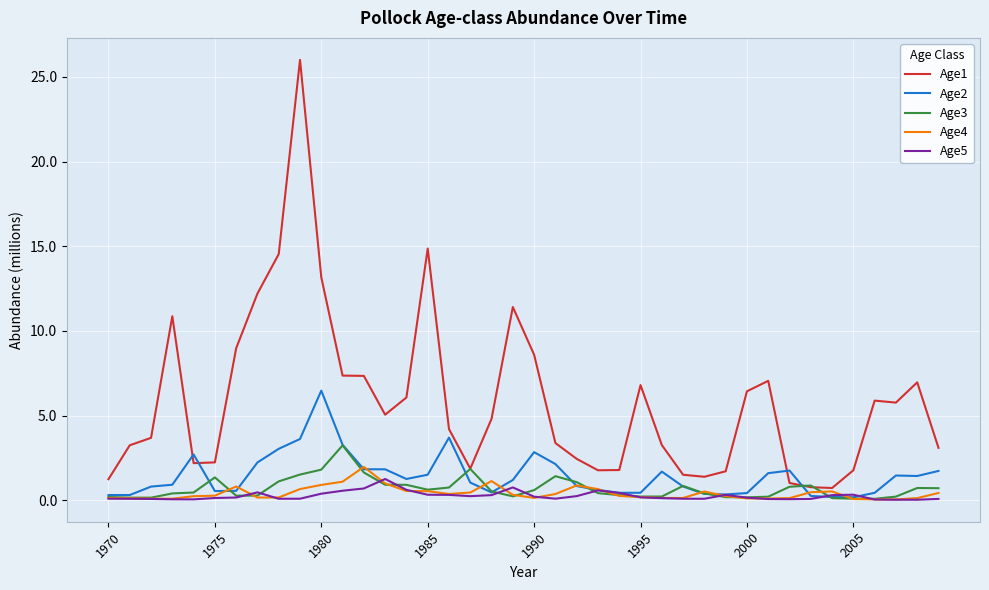

Which series has the largest total across all categories?

Age1